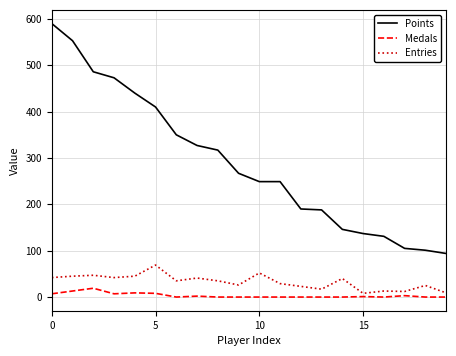

Which series has the largest total across all categories?

Points